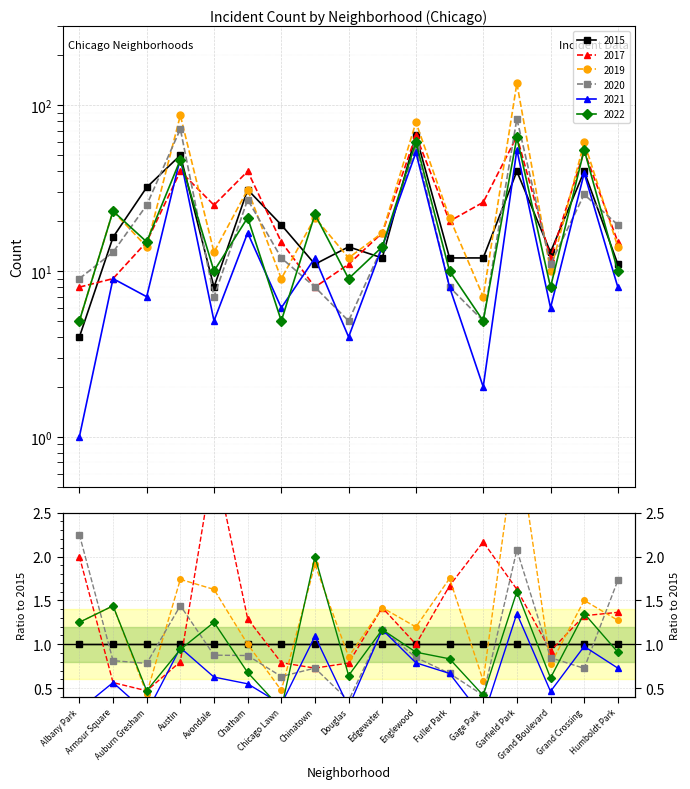

Is this an area chart (filled region under the line)?

No